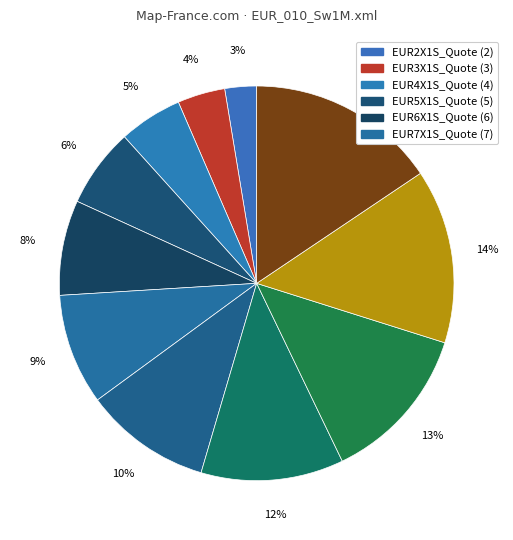

How many slices are in this pie chart?

11